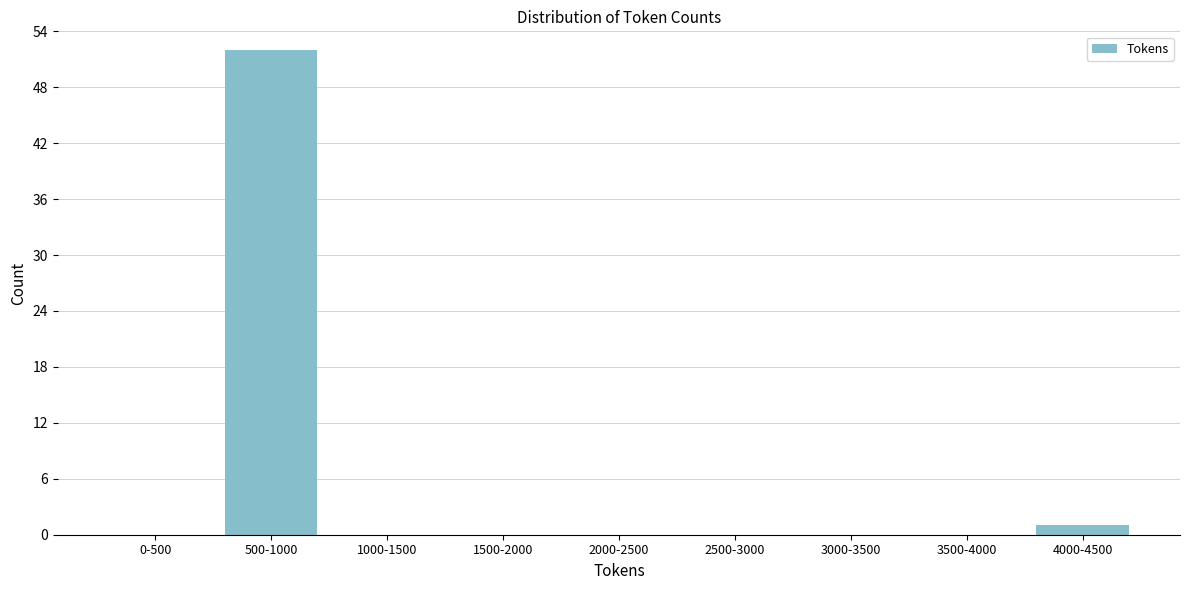

Reading left to right, what are all the values shown in this chart?

0-500=0	500-1000=52	1000-1500=0	1500-2000=0	2000-2500=0	2500-3000=0	3000-3500=0	3500-4000=0	4000-4500=1